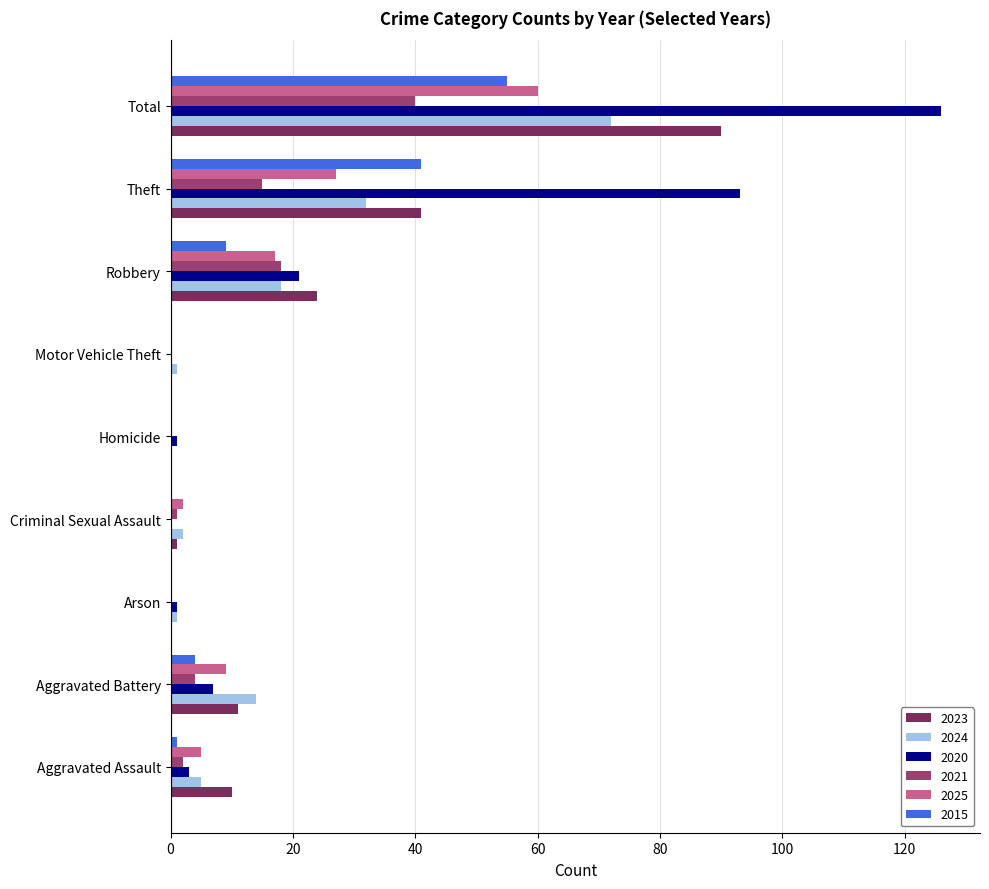

What are all the series names shown in the legend?

2023, 2024, 2020, 2021, 2025, 2015